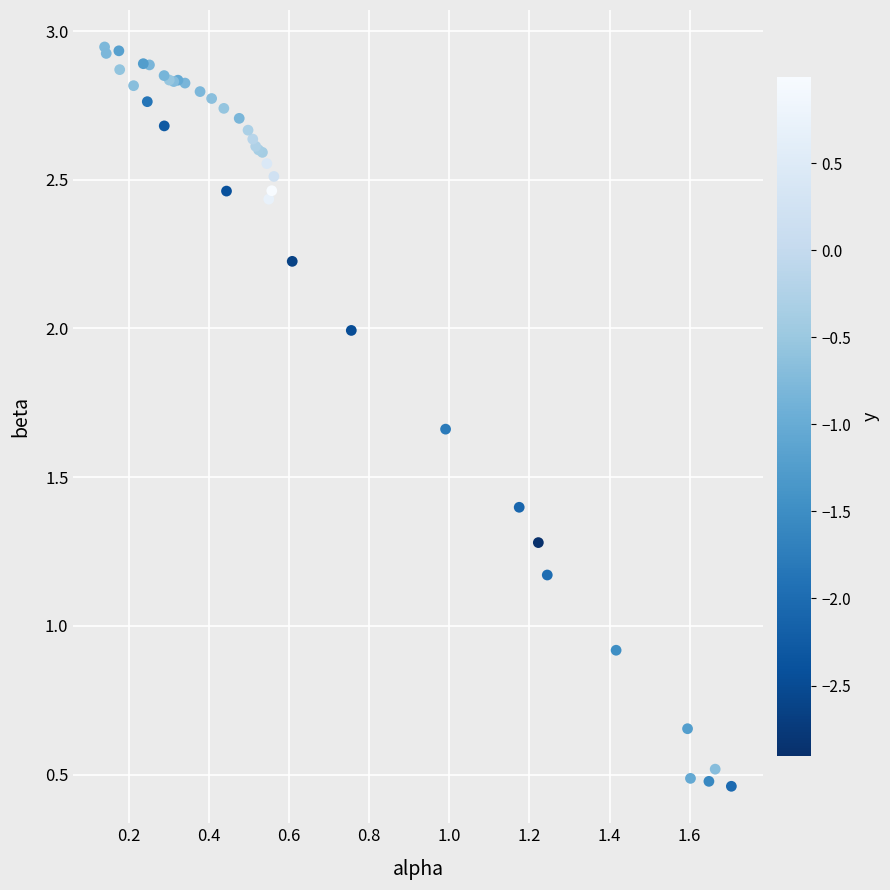

What Y value in the scatter plot is closest to 1?

0.9